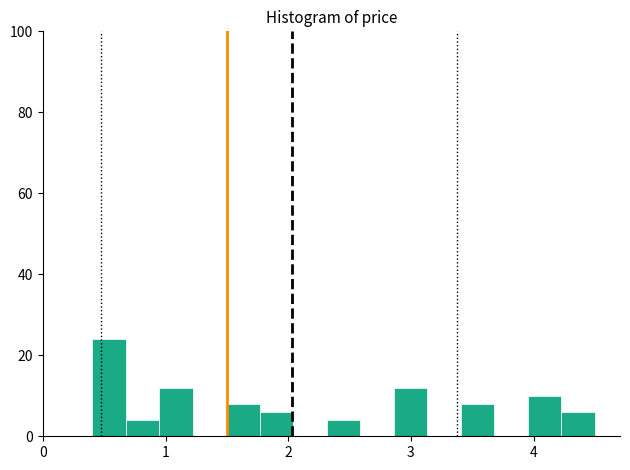

Around what value on the x-axis is the tallest bar? Give the approximate position of its centre, as read against the axis.

0.5